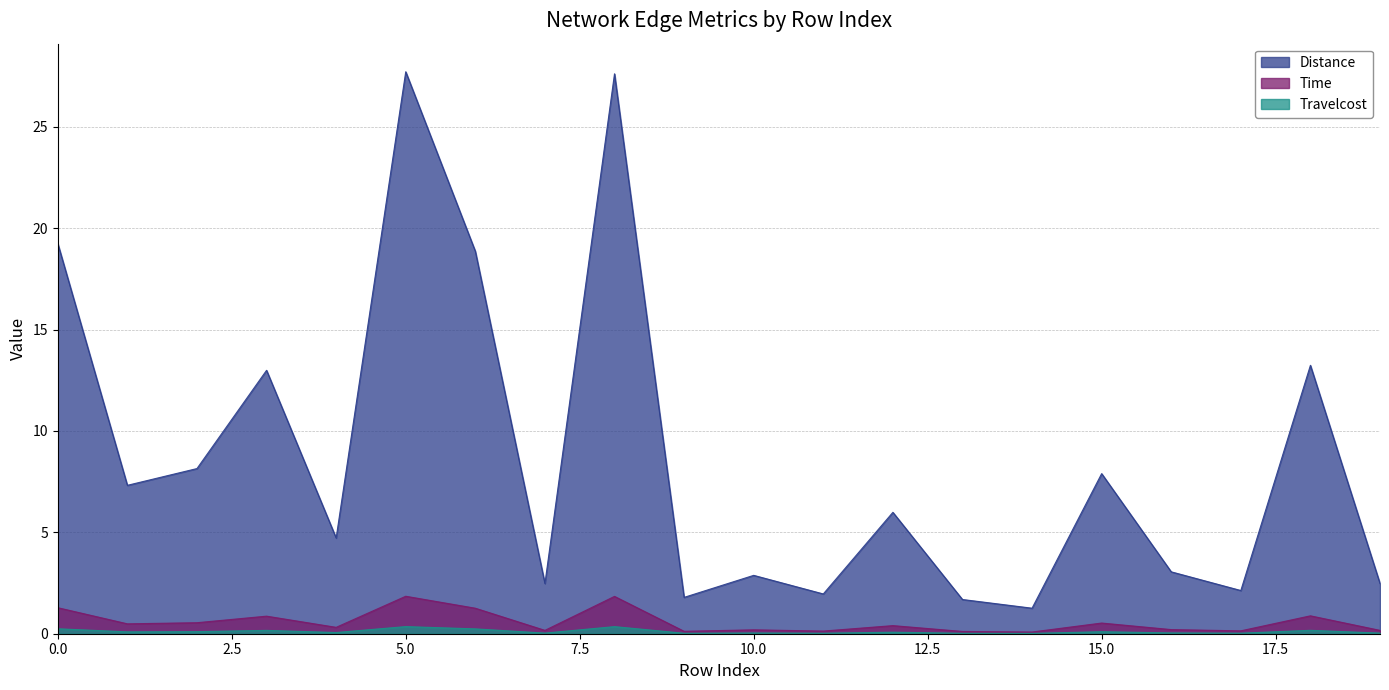

Which has a higher value, 4 or 11?

4